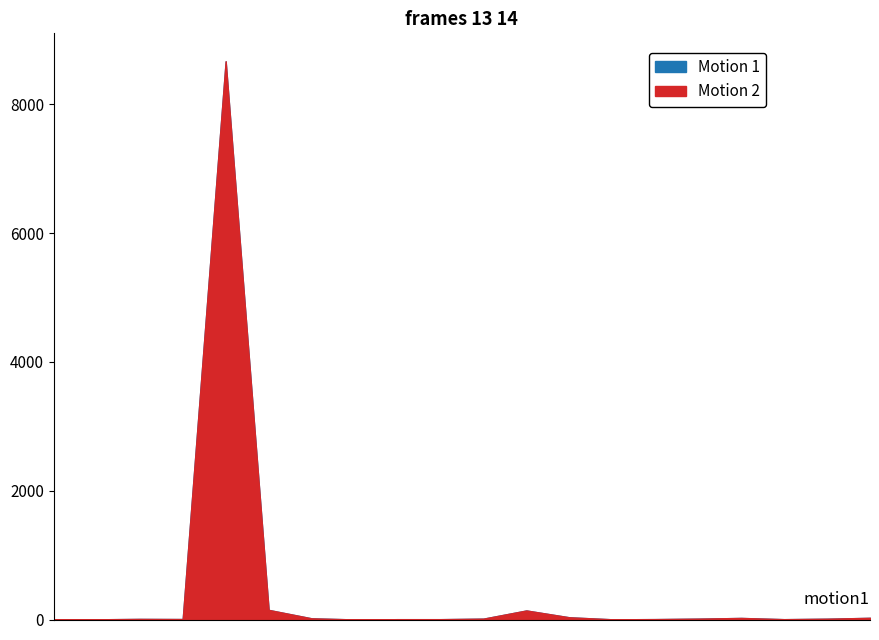

The value of rev_2 at #rgb is 1. True or false?

False